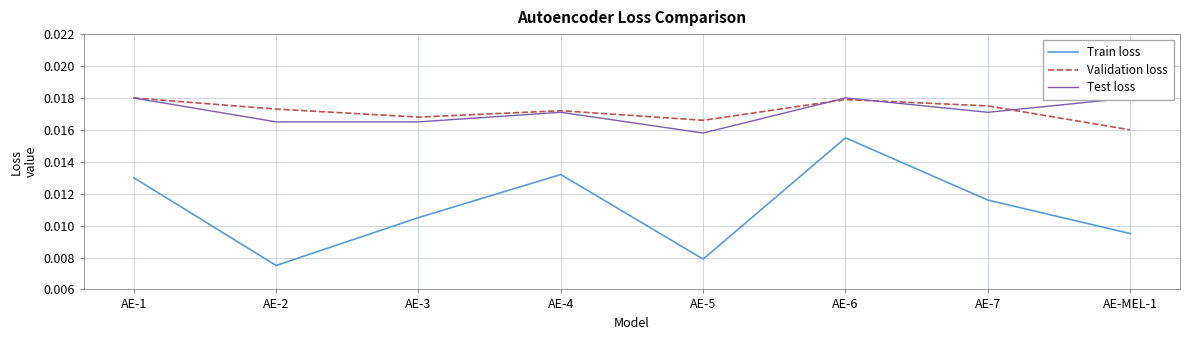

In Train loss, how many points are higher than both neighbors (excluding endpoints)?

2